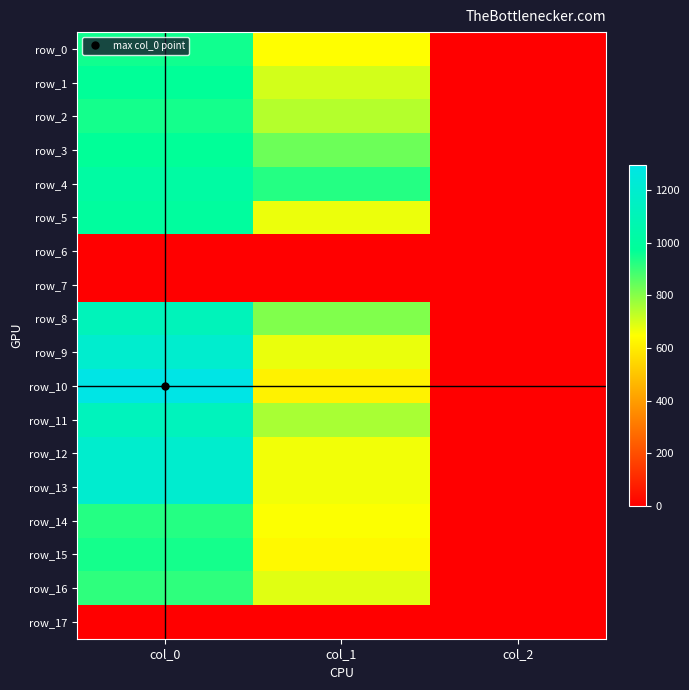

What is the spread (max minus min) of values at col_1?

924.8